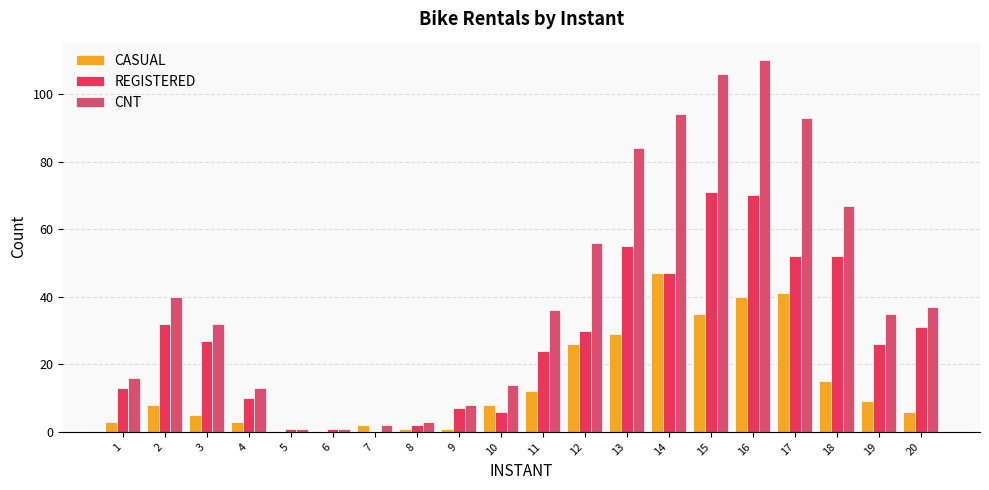

List the labels in order of CNT value, smallest first.

5, 6, 7, 8, 9, 4, 10, 1, 3, 19, 11, 20, 2, 12, 18, 13, 17, 14, 15, 16